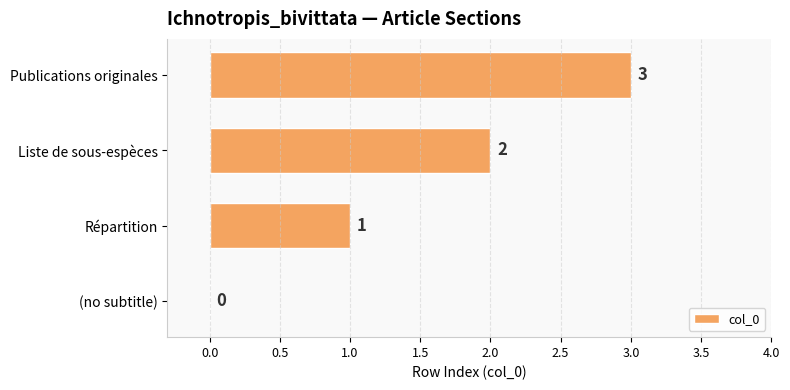

Which has a higher value, Répartition or (no subtitle)?

Répartition